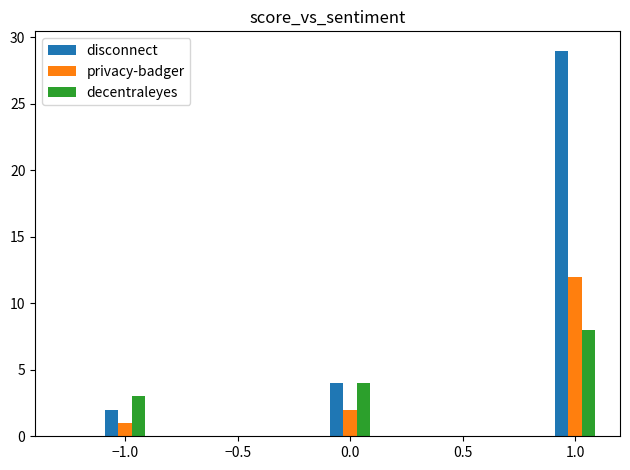

Which series has the largest total across all categories?

disconnect